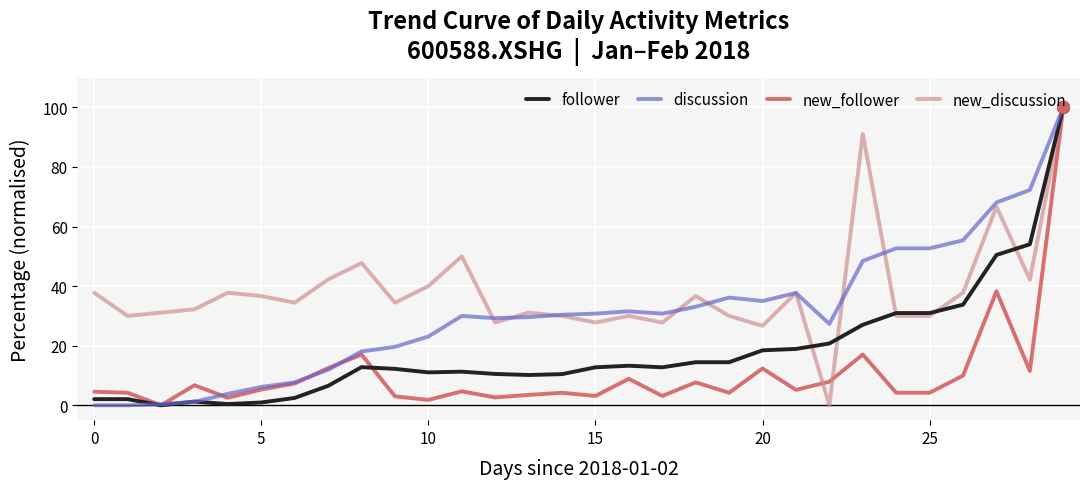

List the series in order of their overall mean, lowest first.

new_follower, follower, discussion, new_discussion